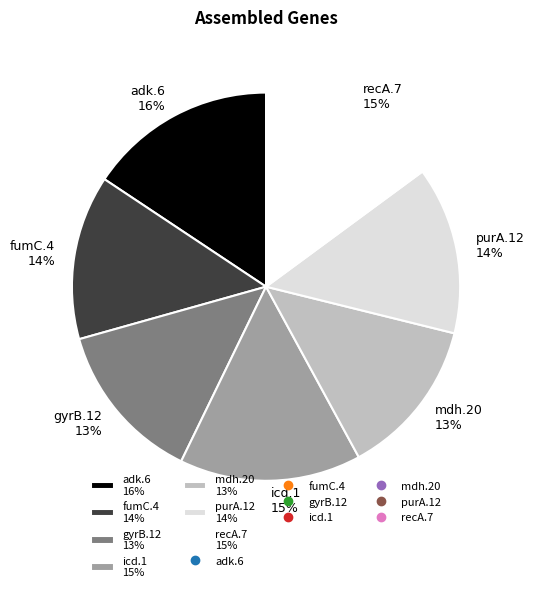

To the nearest percent, what percentage of the pie is adk.6?

16%